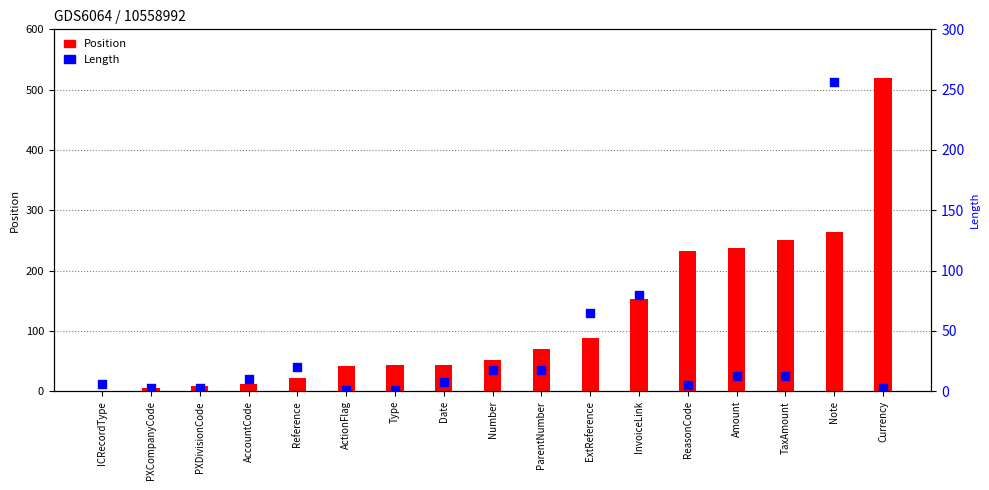

Is the value of Position at TaxAmount greater than the value of Length at ICRecordType?

Yes